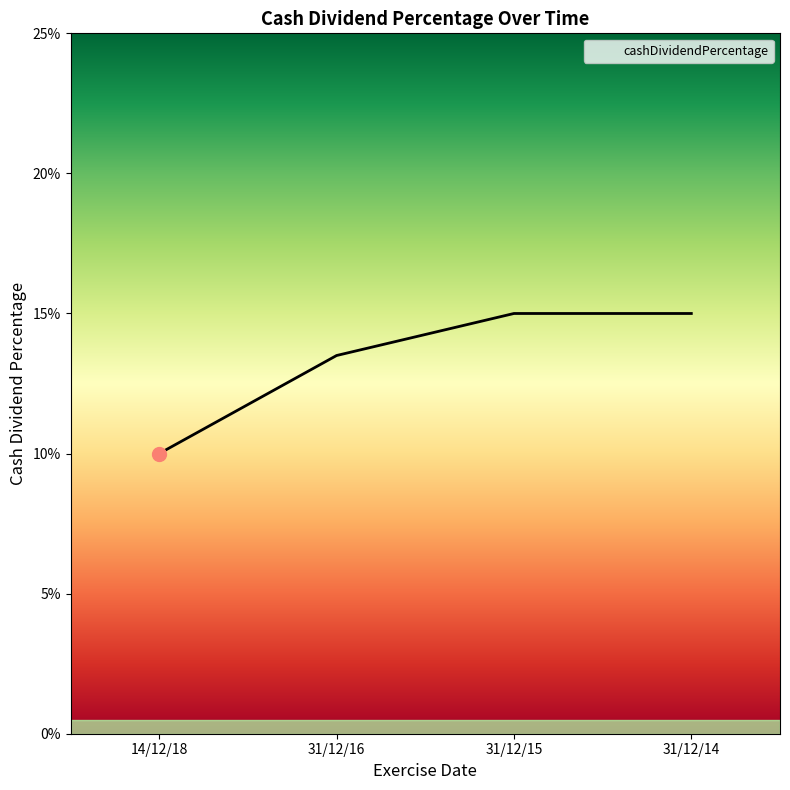

Is this an area chart (filled region under the line)?

Yes